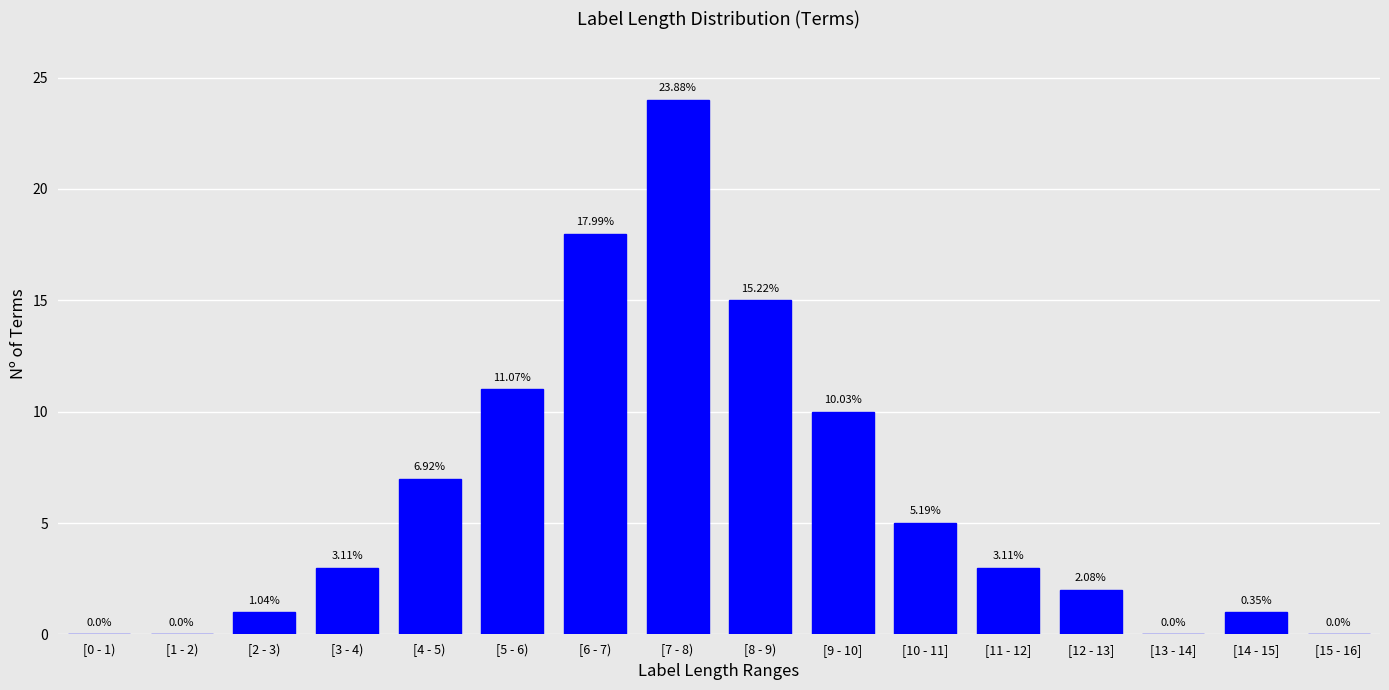

Between [4 - 5) and [14 - 15], which is larger?

[4 - 5)